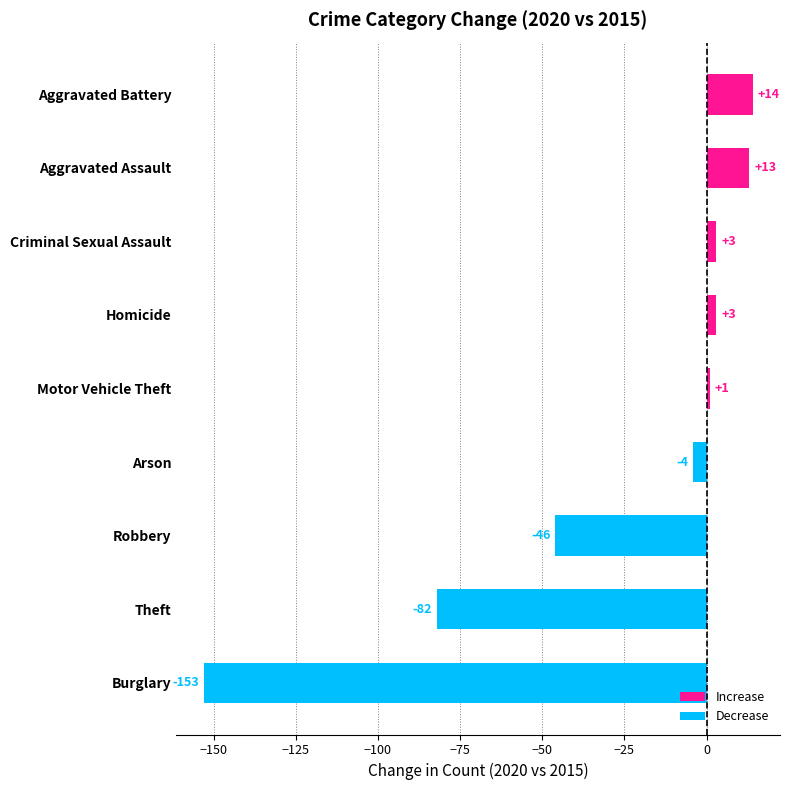

The chart shows a value of -82 at Theft. True or false?

True